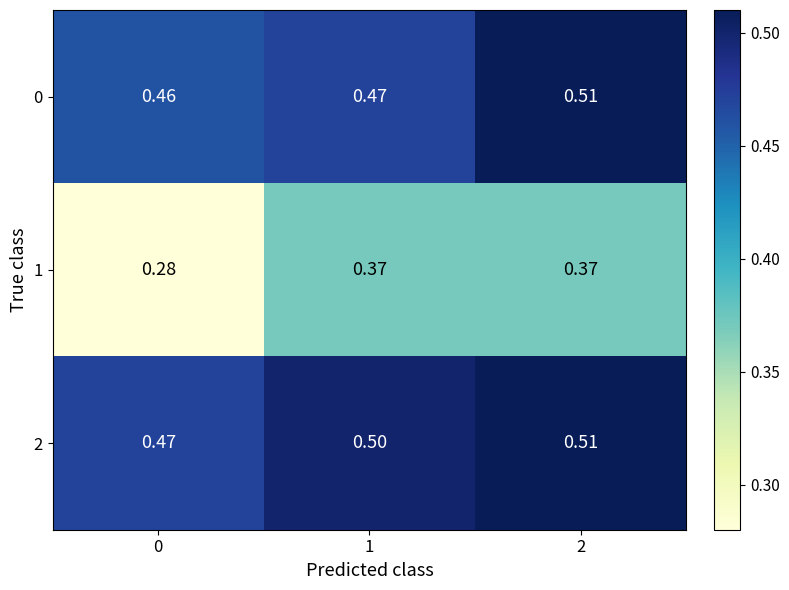

Is the value of 1 at 2 greater than the value of 2 at 1?

No